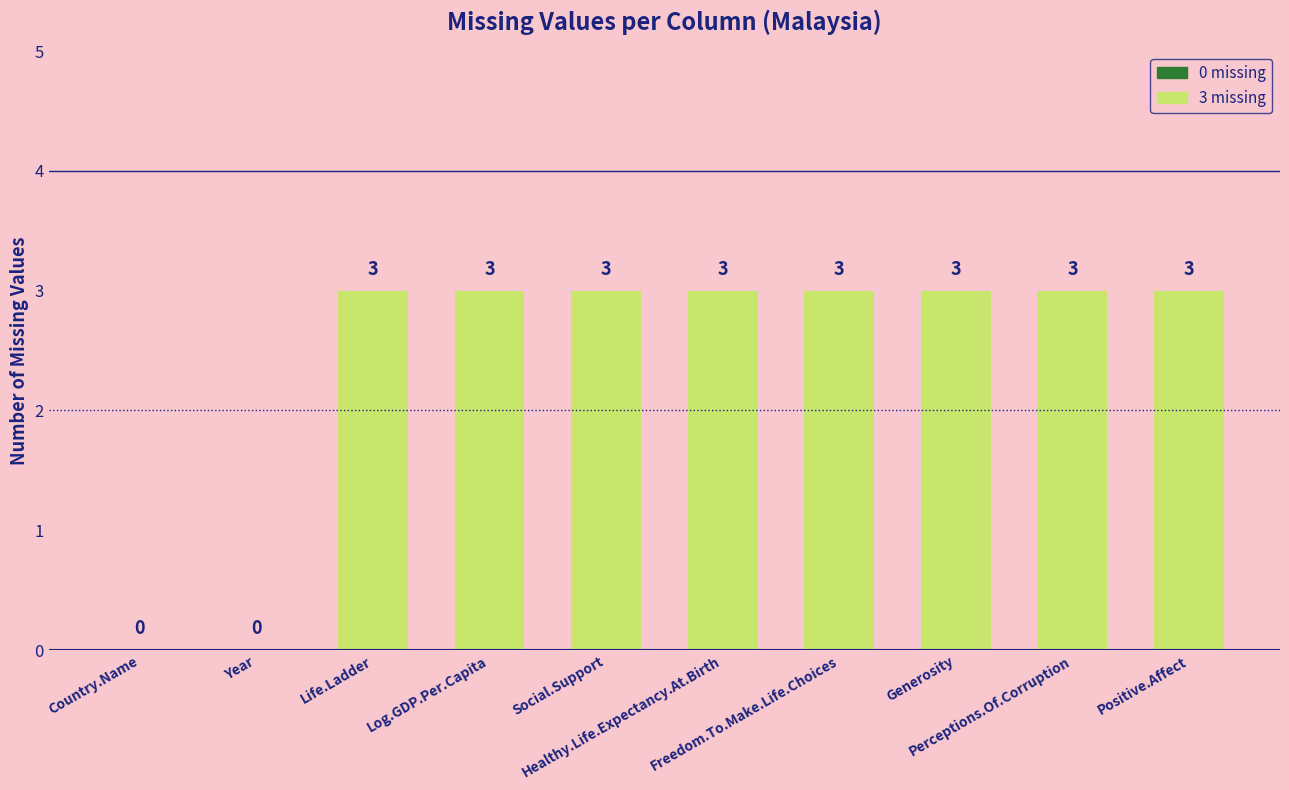

What is the approximate value at Positive.Affect?

3